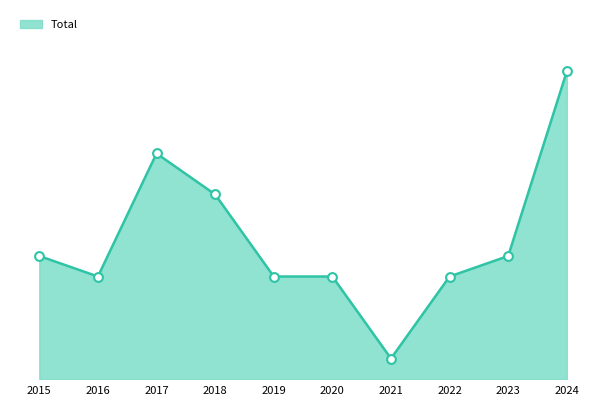

Does the chart have visible grid lines?

No